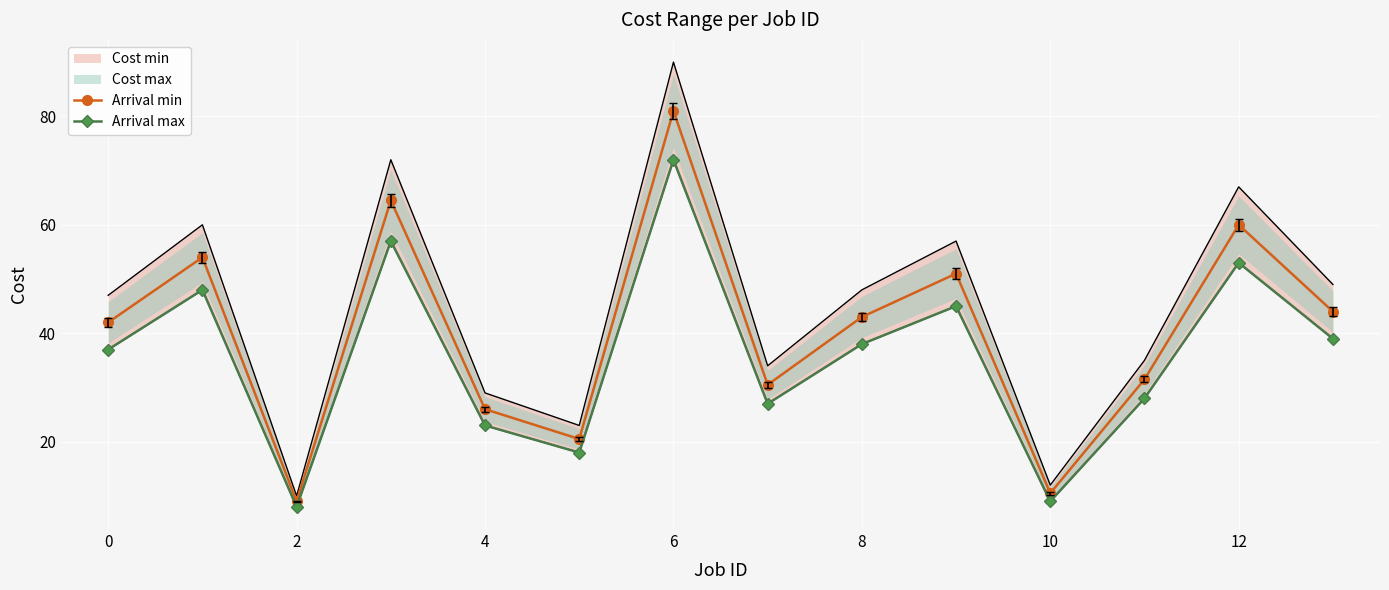

Where is the first local minimum for Arrival min?

2